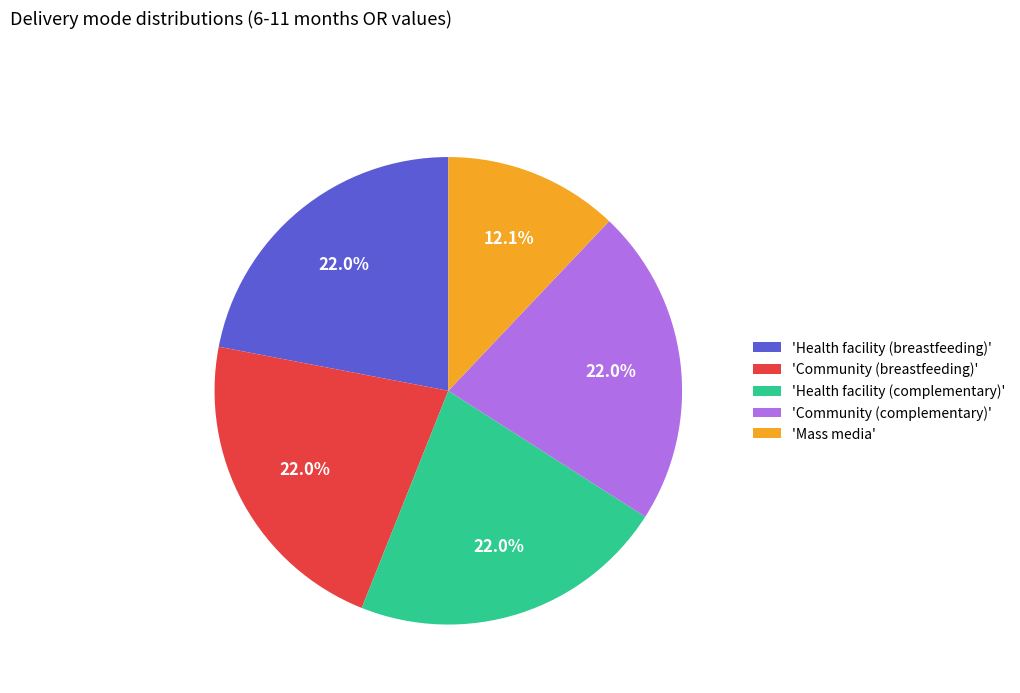

Count the number of slices in the pie.

5